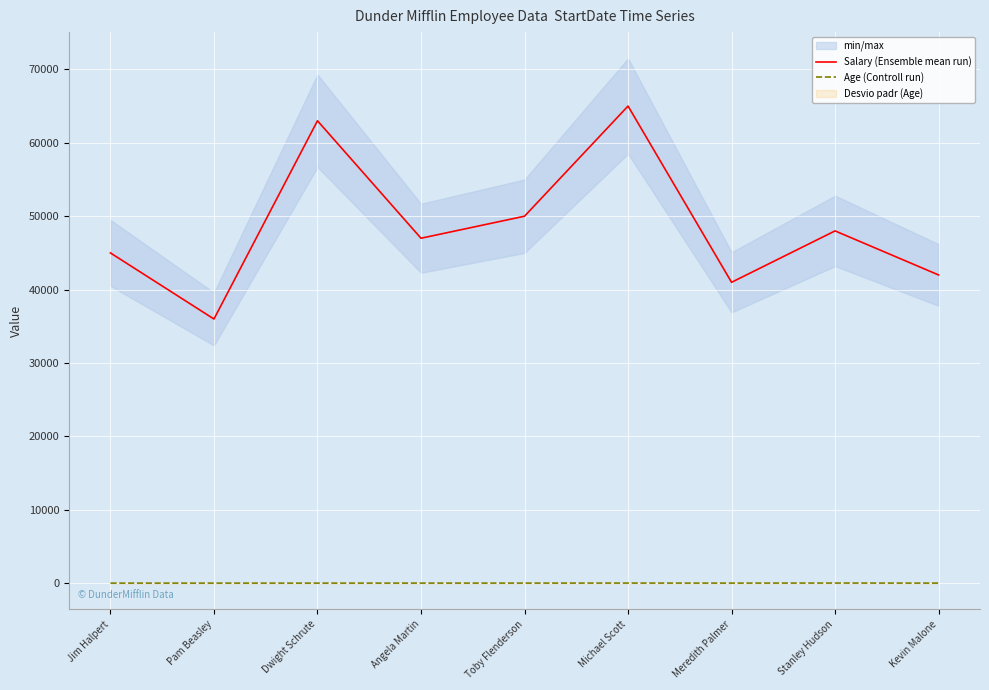

At Toby Flenderson, list the series in order from largest to smallest.

Salary (Ensemble mean run), Age (Controll run)